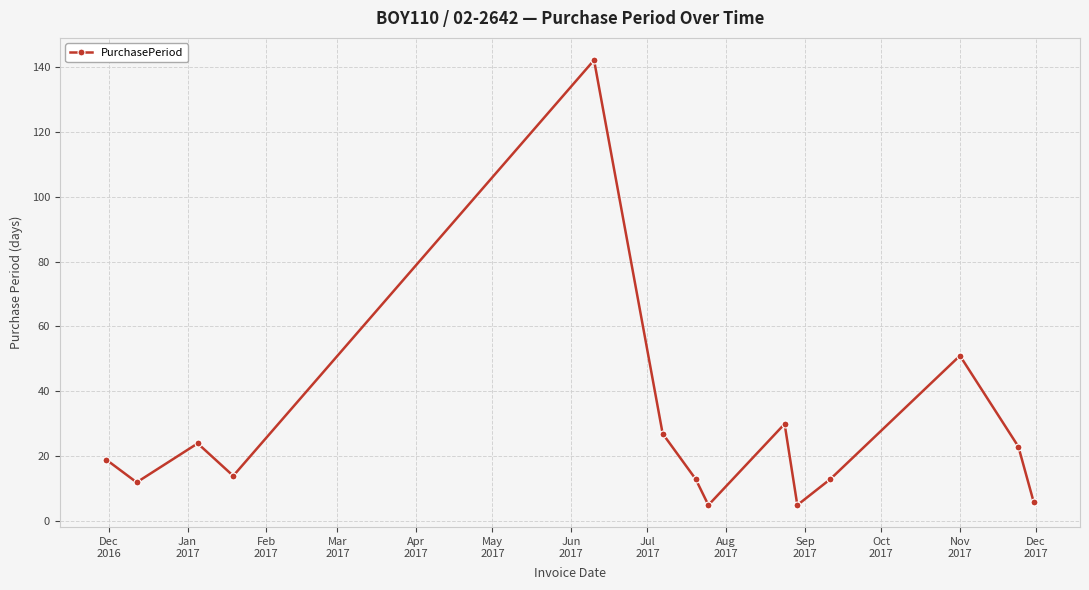

Count the number of categories in the chart.

14